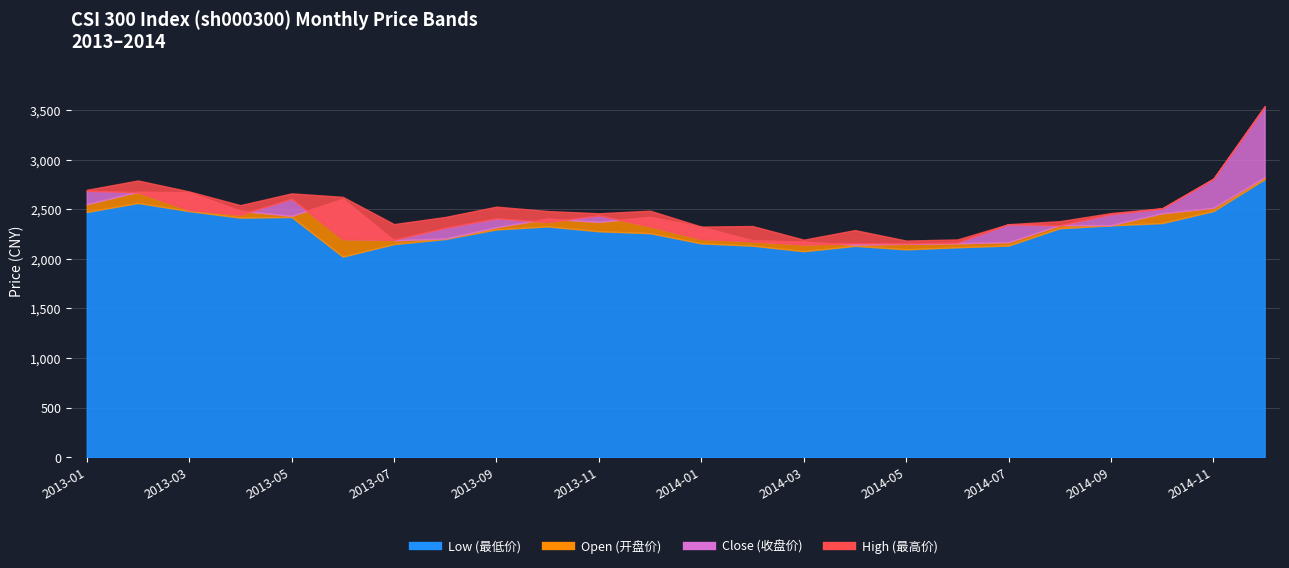

What is the maximum value shown in the chart?

3542.3